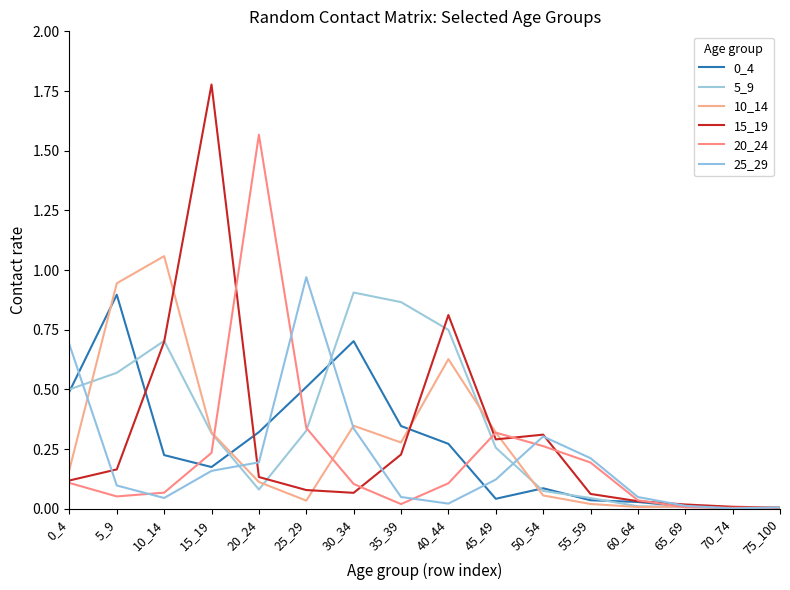

Does the chart have visible grid lines?

No